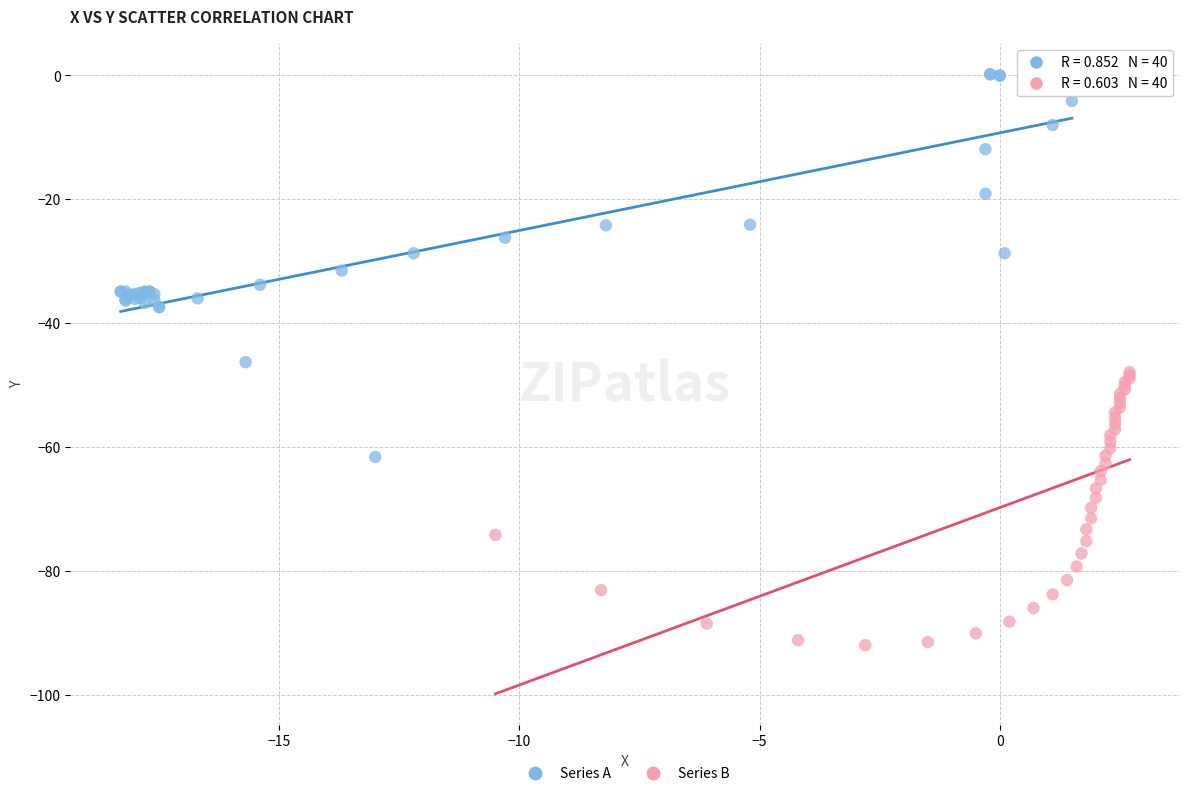

Which series contains the highest Y value?

Series A